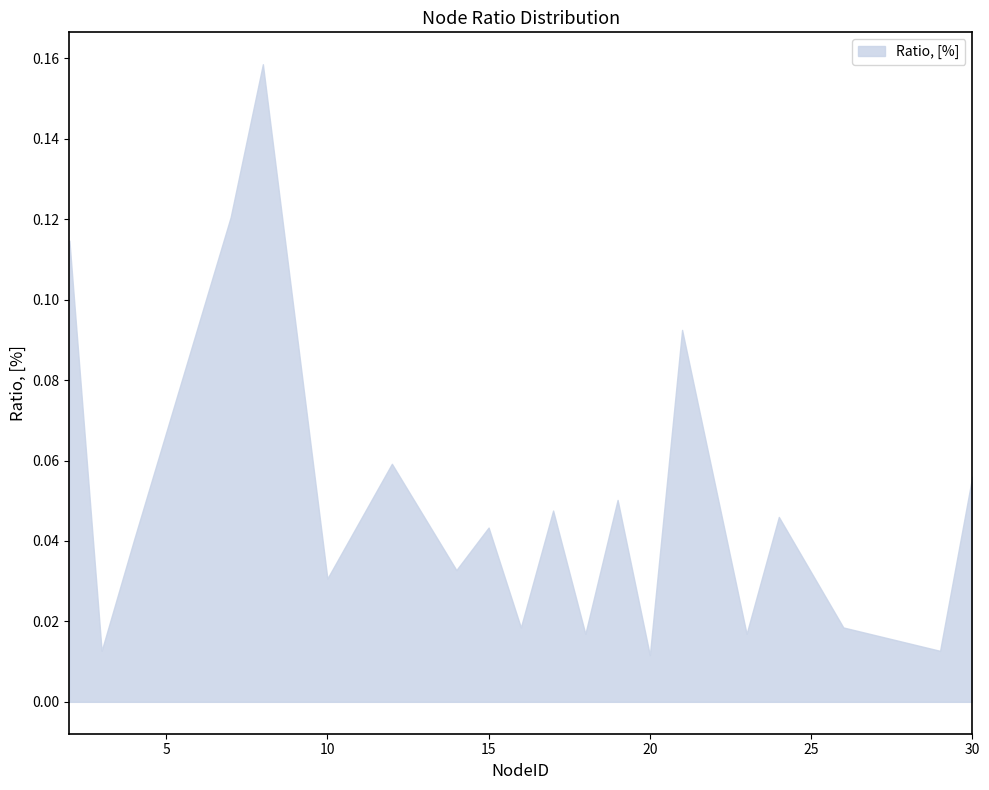

The chart shows a value of 0.0 at 26. True or false?

True